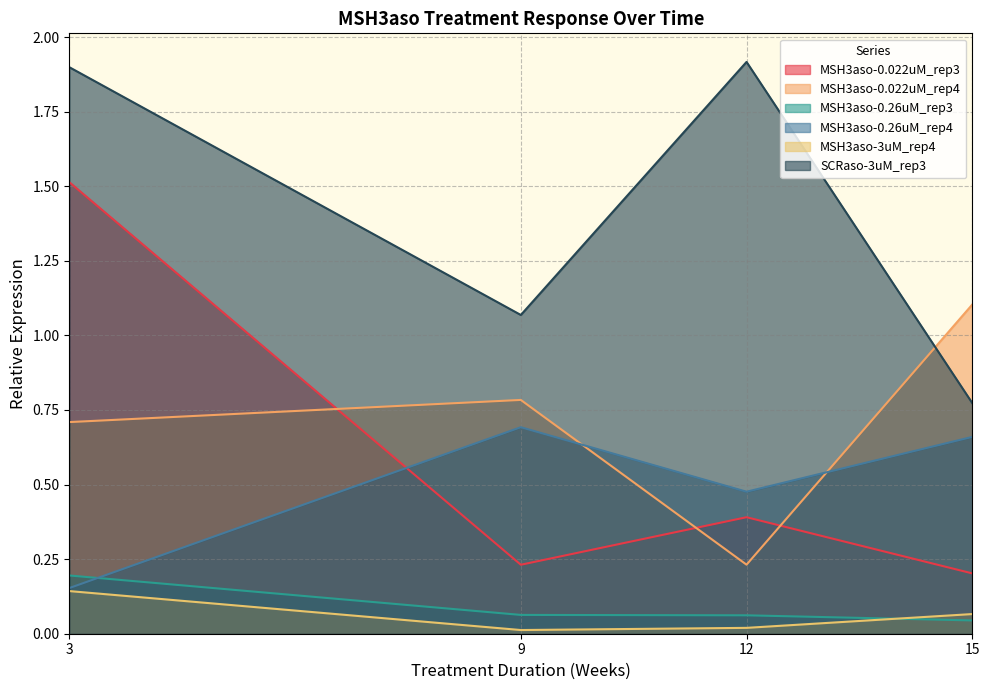

True or false: SCRaso-3uM_rep3 has more than 0 points higher than both neighbors.

True